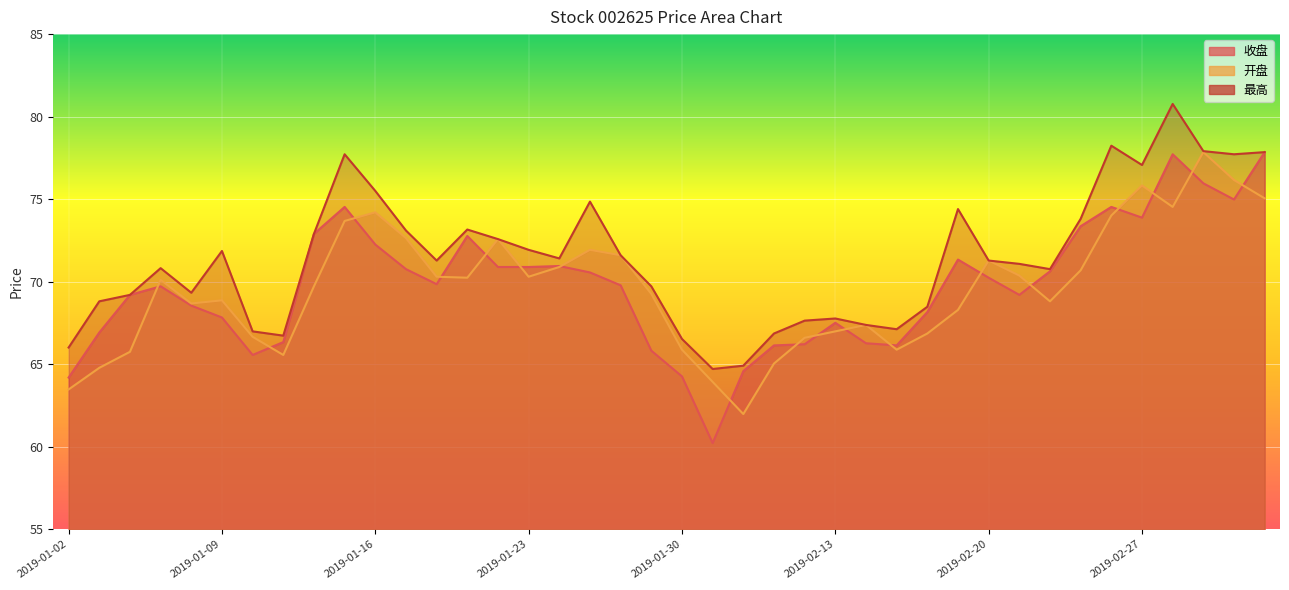

Reading left to right, what are all the values shown in this chart?

收盘: 64.2	66.9	69.2	69.7	68.5	67.8	65.6	66.3	72.9	74.5	72.2	70.8	69.8	72.8	70.9	70.9	71.0	70.6	69.8	65.8	64.3	60.2	64.6	66.1	66.2	67.5	66.3	66.1	68.2	71.3	70.2	69.2	70.6	73.4	74.5	73.9	77.7	76.0	75.0	77.8
开盘: 63.5	64.8	65.8	70.1	68.7	68.9	66.7	65.6	69.7	73.7	74.2	72.6	70.3	70.2	72.6	70.3	70.9	71.9	71.6	69.3	65.9	63.9	62.0	65.0	66.6	67.0	67.4	65.9	66.9	68.3	71.3	70.4	68.8	70.7	74.0	75.8	74.5	77.8	76.2	75.0
最高: 66.0	68.8	69.2	70.8	69.3	71.9	67.0	66.7	72.9	77.7	75.5	73.1	71.3	73.2	72.6	71.9	71.4	74.8	71.6	69.7	66.5	64.7	64.9	66.9	67.6	67.8	67.4	67.1	68.5	74.4	71.3	71.1	70.8	73.8	78.2	77.1	80.8	77.9	77.7	77.8